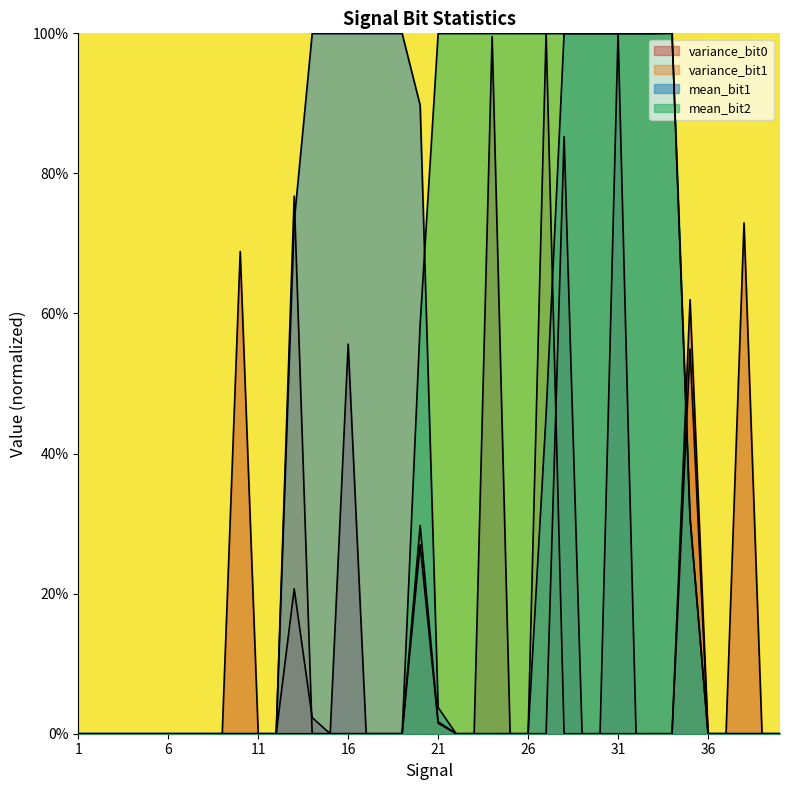

Rank the series at 26 from highest to lowest value.

mean_bit2, mean_bit1, variance_bit0, variance_bit1